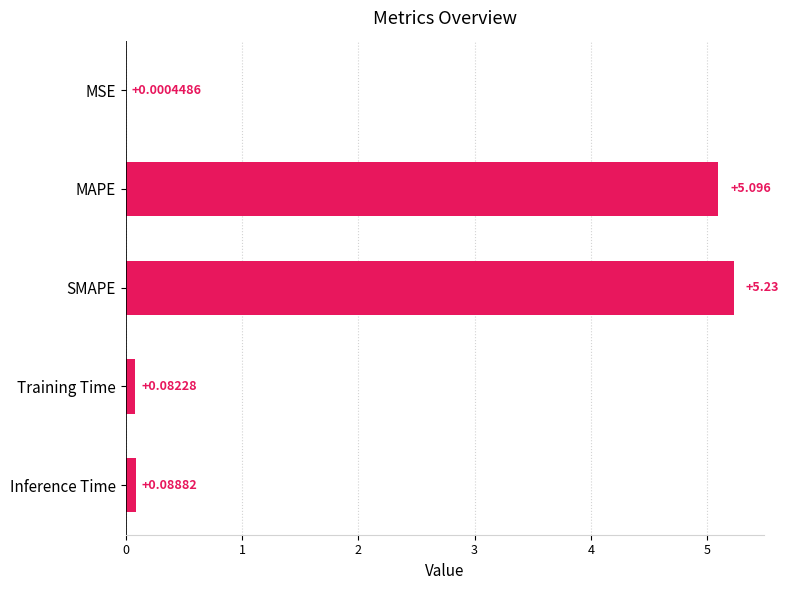

Are the bars horizontal?

Yes